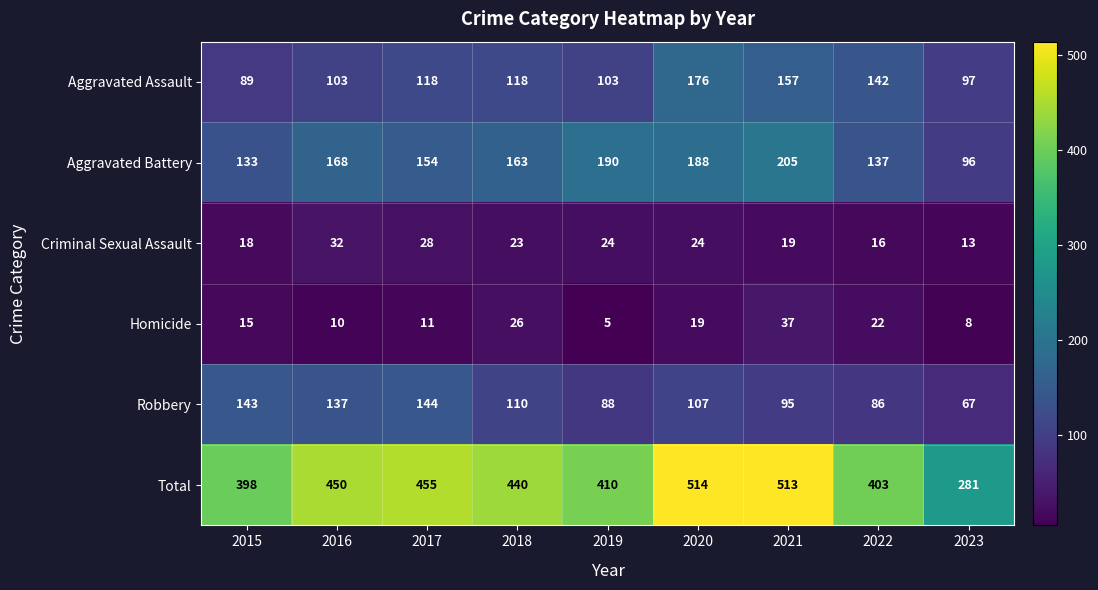

List the series in order of their peak value, highest first.

Total, Aggravated Battery, Aggravated Assault, Robbery, Homicide, Criminal Sexual Assault